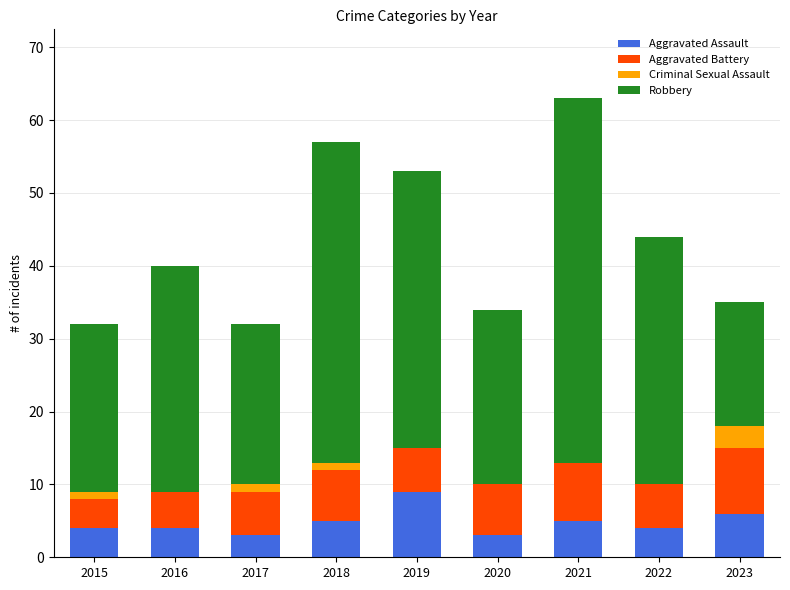

At which category is the sum across all series the highest?

2021